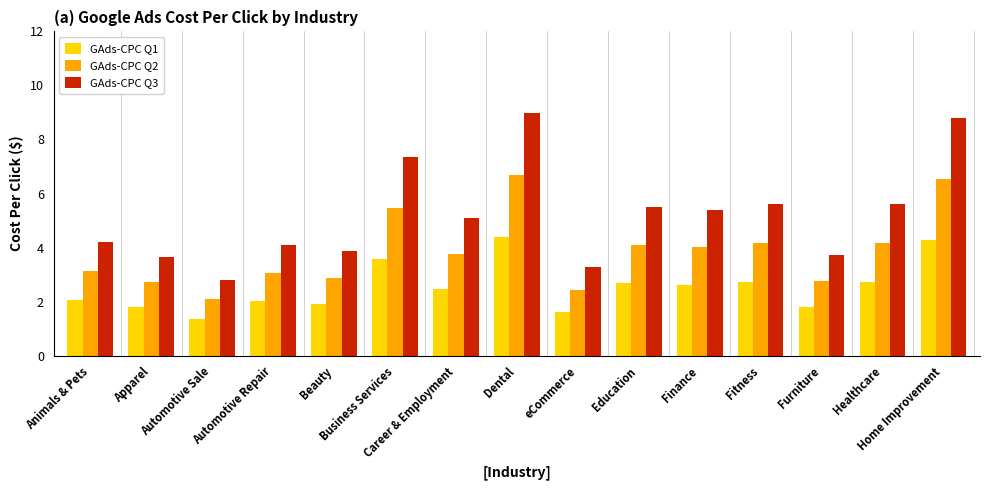

What is the value of the GAds-CPC Q1 bar at the 5th from the left?

1.9